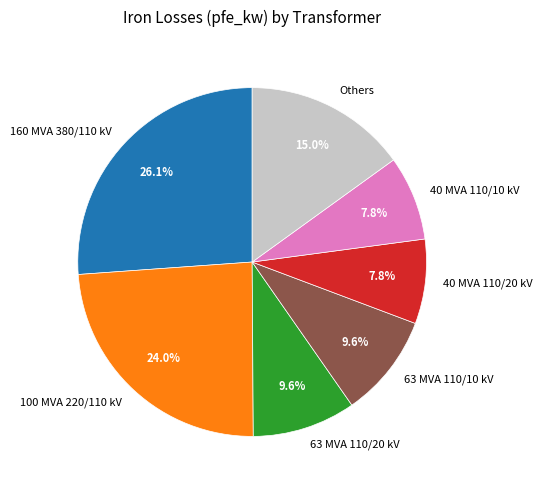

Do 40 MVA 110/10 kV and 40 MVA 110/20 kV together represent more than half of the pie?

No